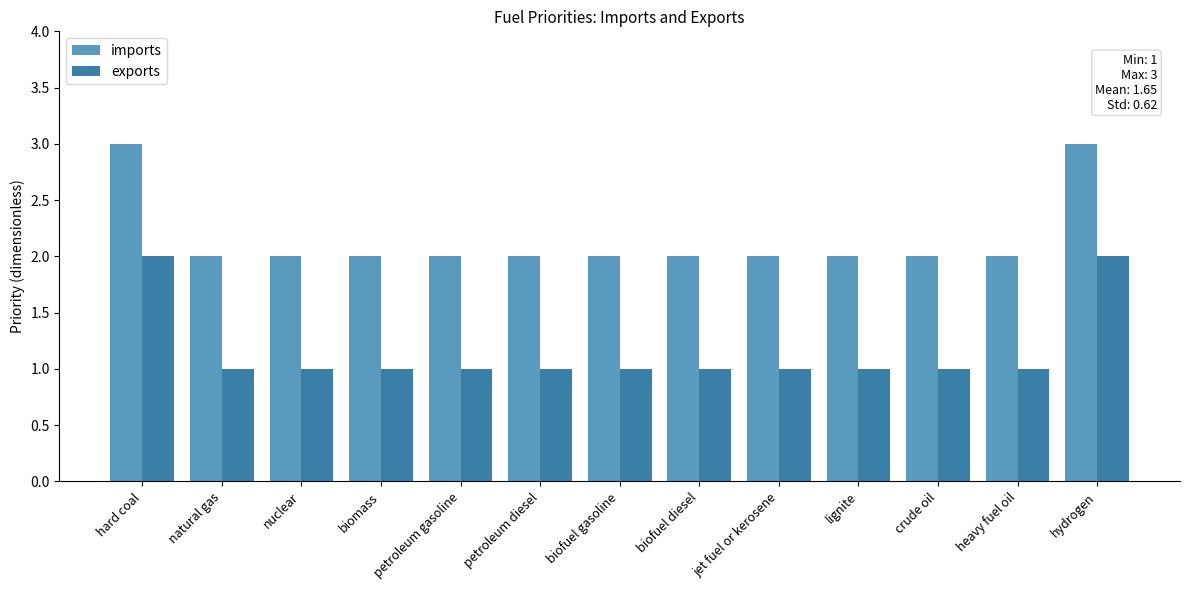

Is it true that exports equals 2 at hard coal?

True